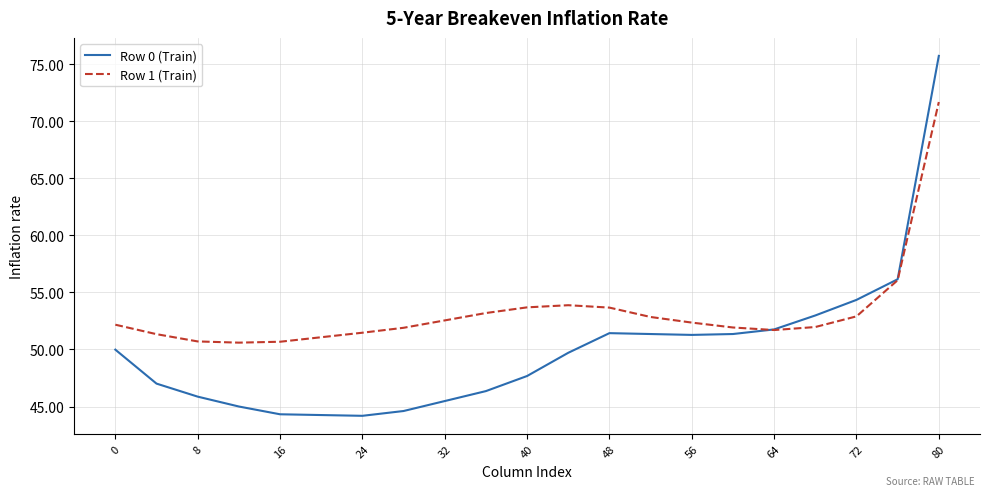

Rank the series by their average value, from lowest to highest.

Row 0 (Train), Row 1 (Train)